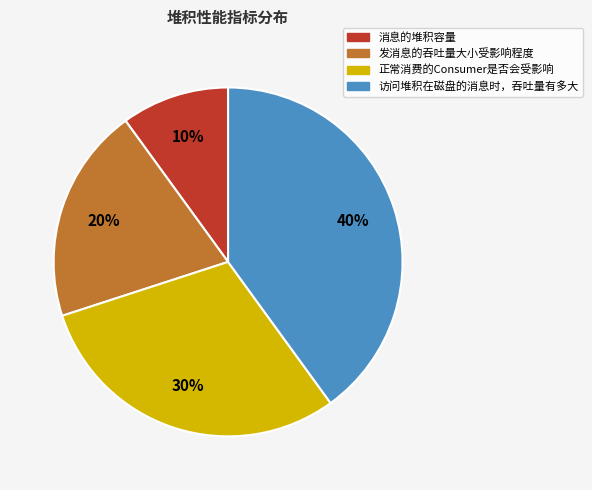

Which category has the smallest portion of the pie?

消息的堆积容量